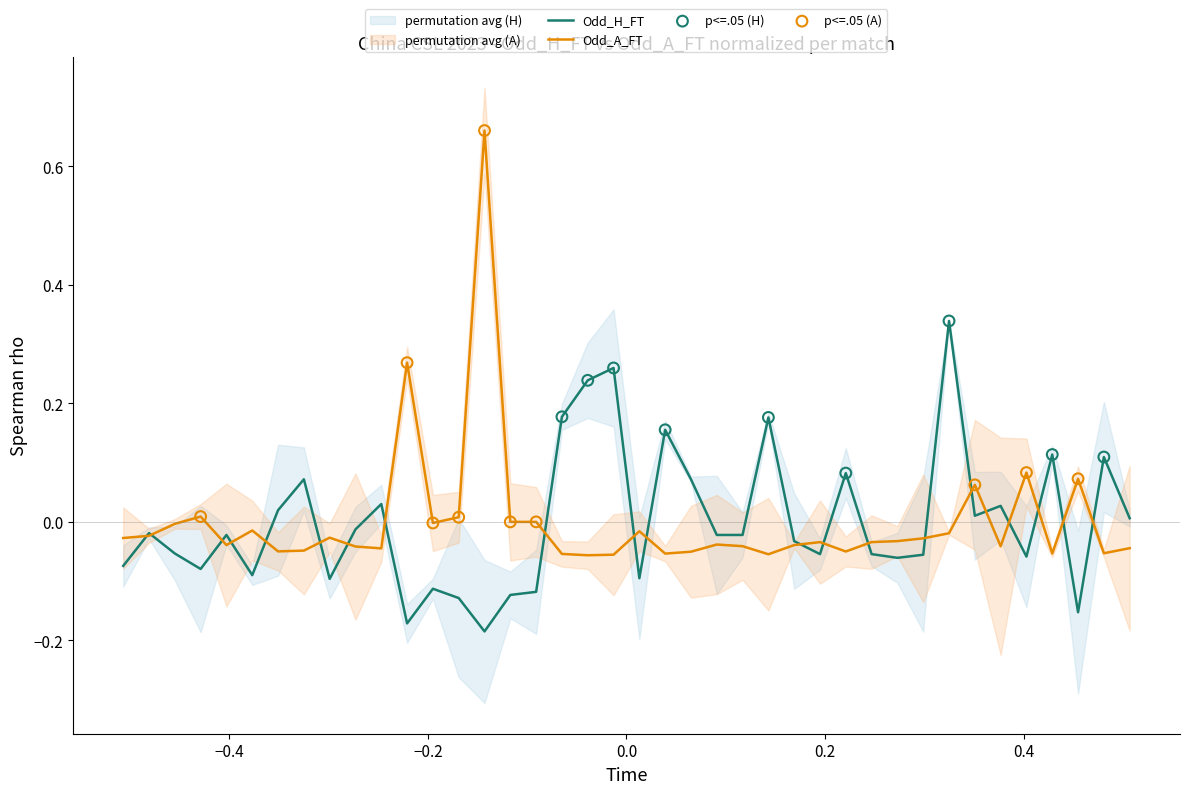

At which category is the sum across all series the highest?

15